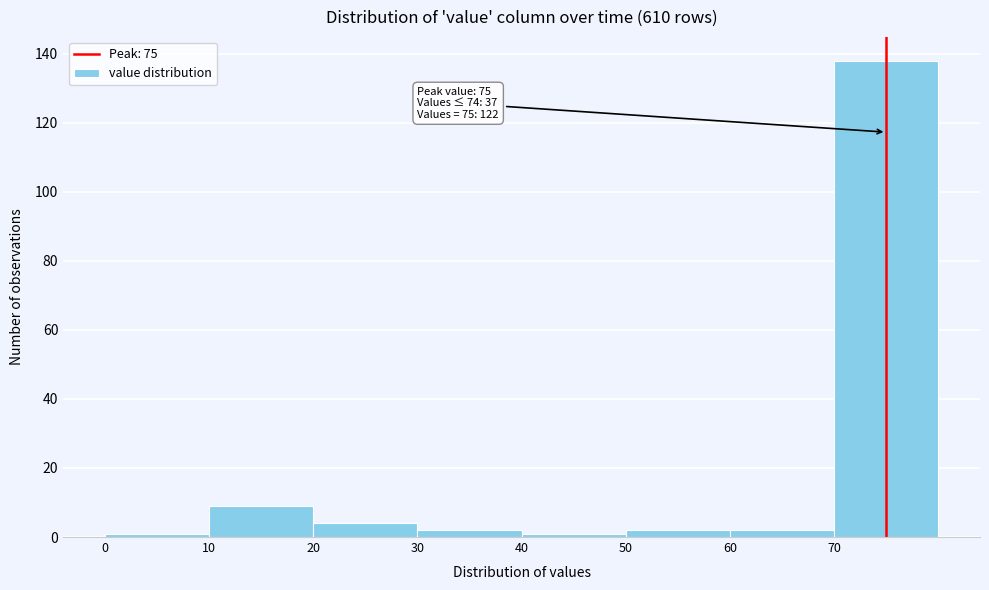

Which range on the x-axis has the tallest bar?

70 to 80